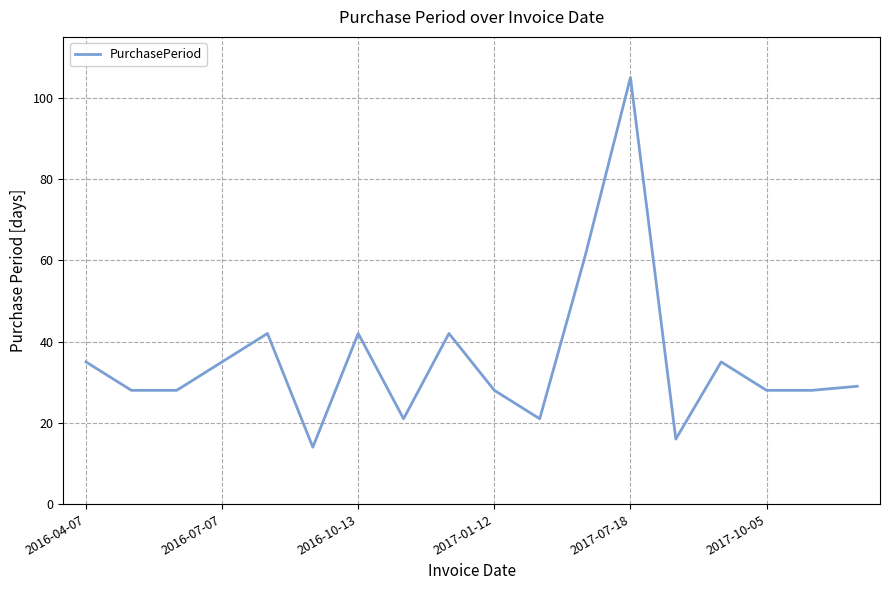

What is the minimum value shown in the chart?

14